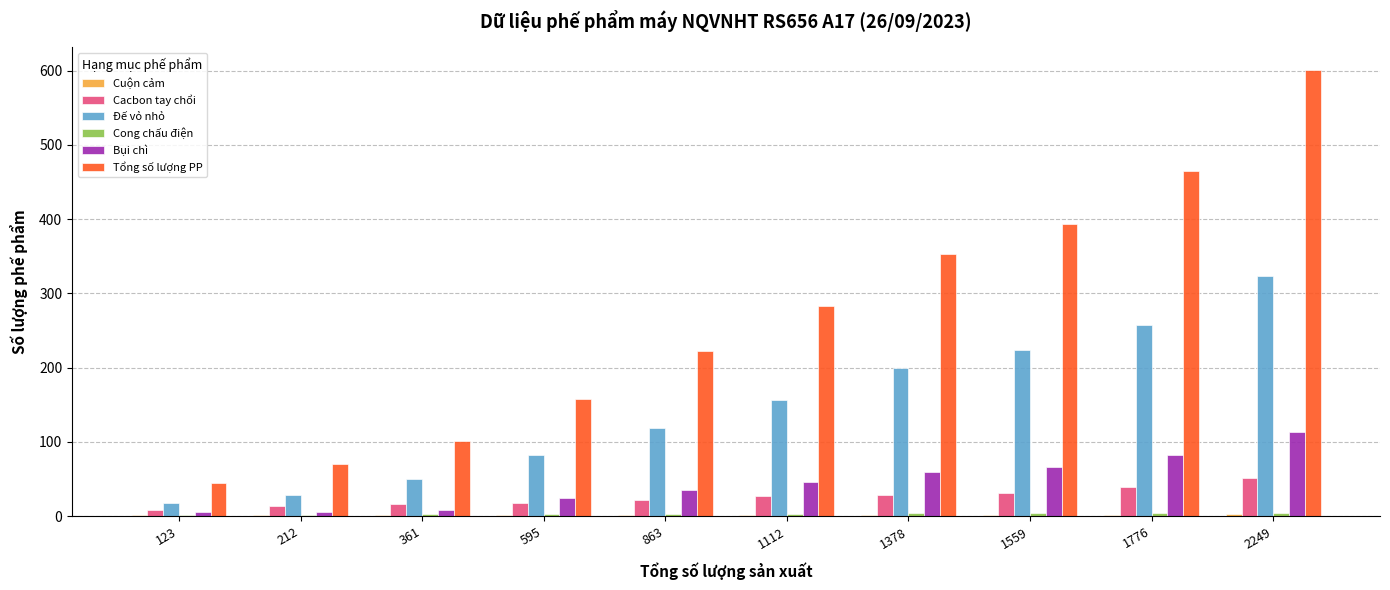

How many groups of bars are there?

10